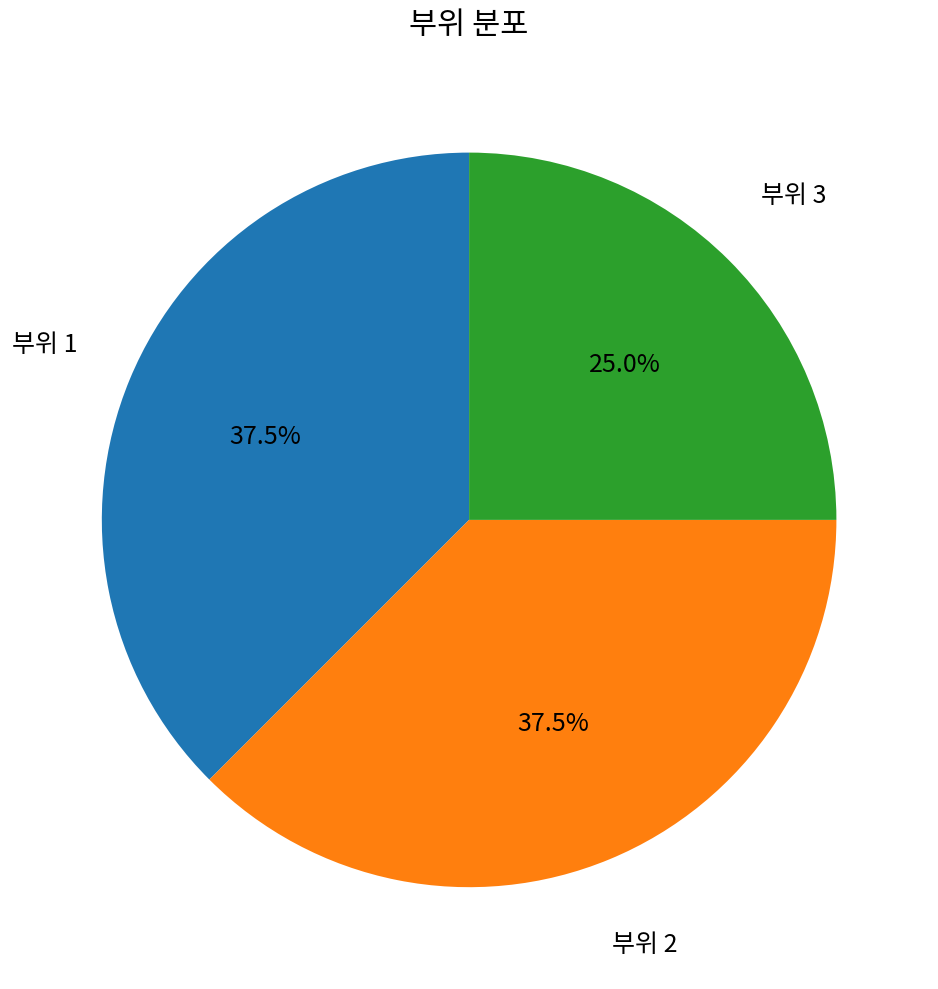

How many slices are in this pie chart?

3